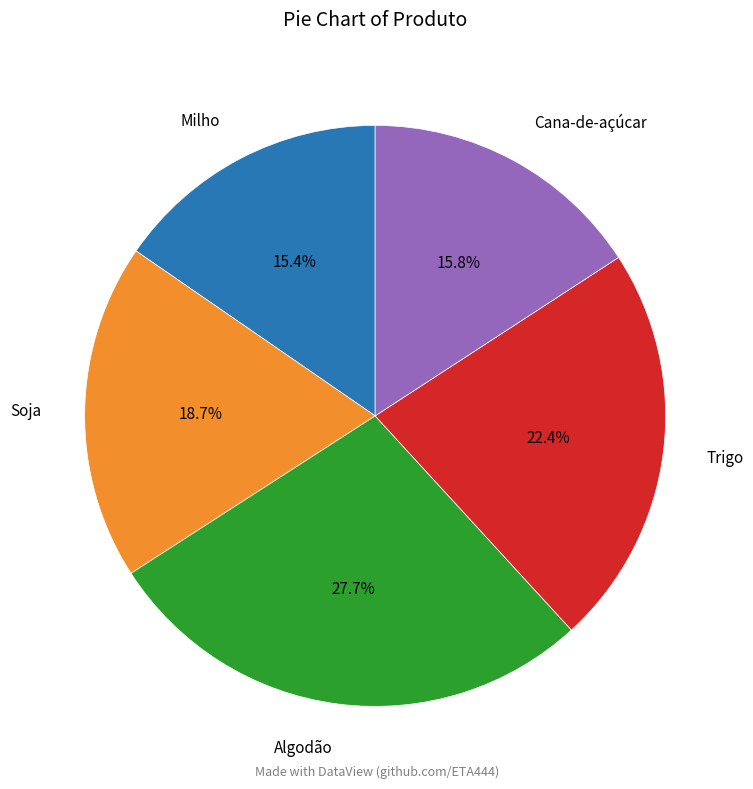

How many slices are in this pie chart?

5